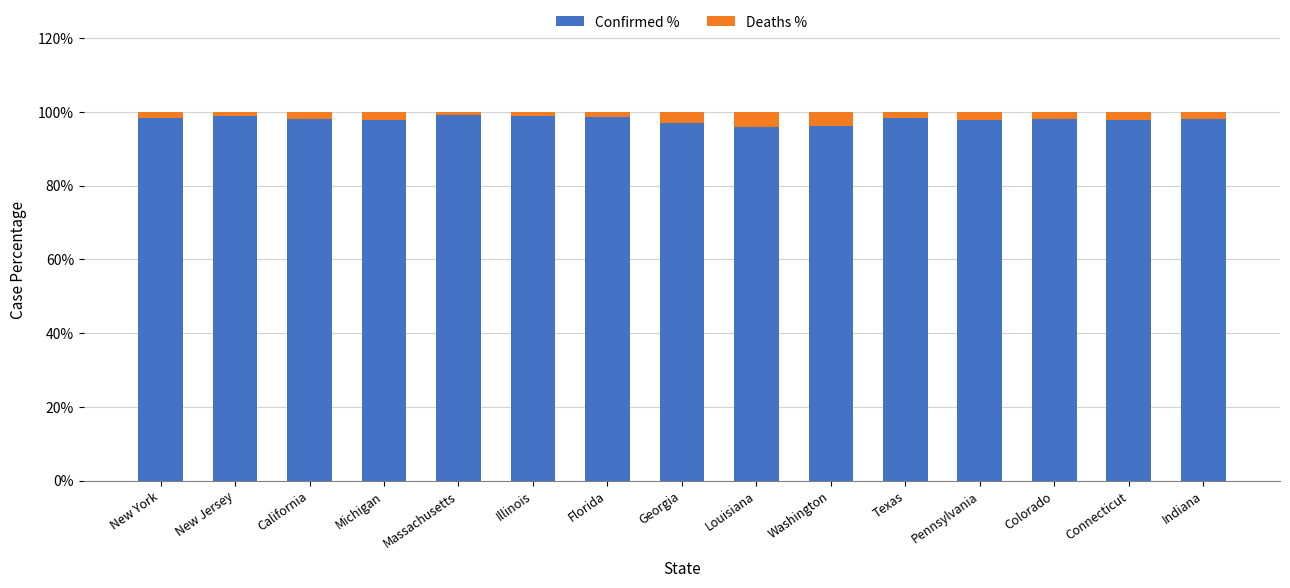

Does the chart contain any negative values?

No